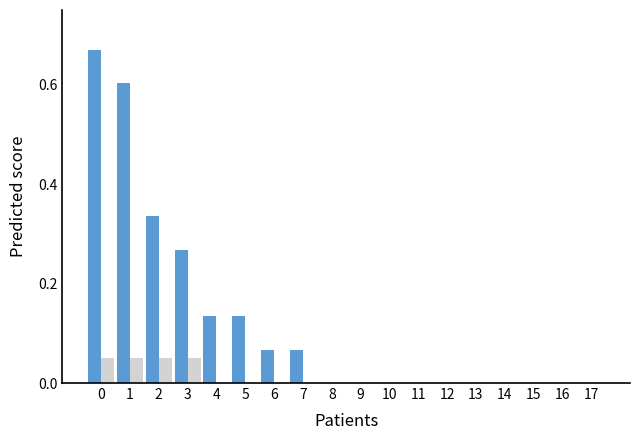

Between 9 and 2, which is larger?

2